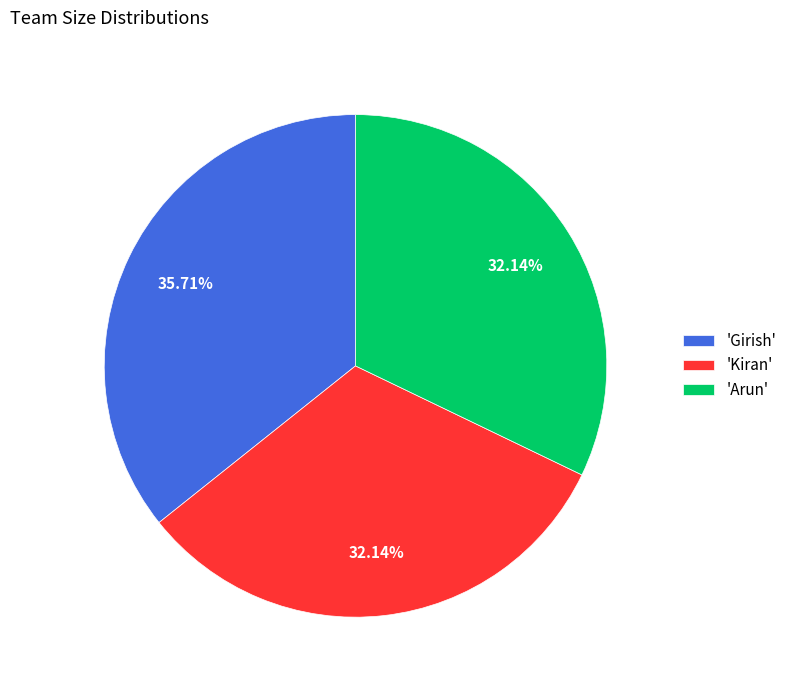

What is the ratio of the value at 'Kiran' to the value at 'Girish'?

0.9